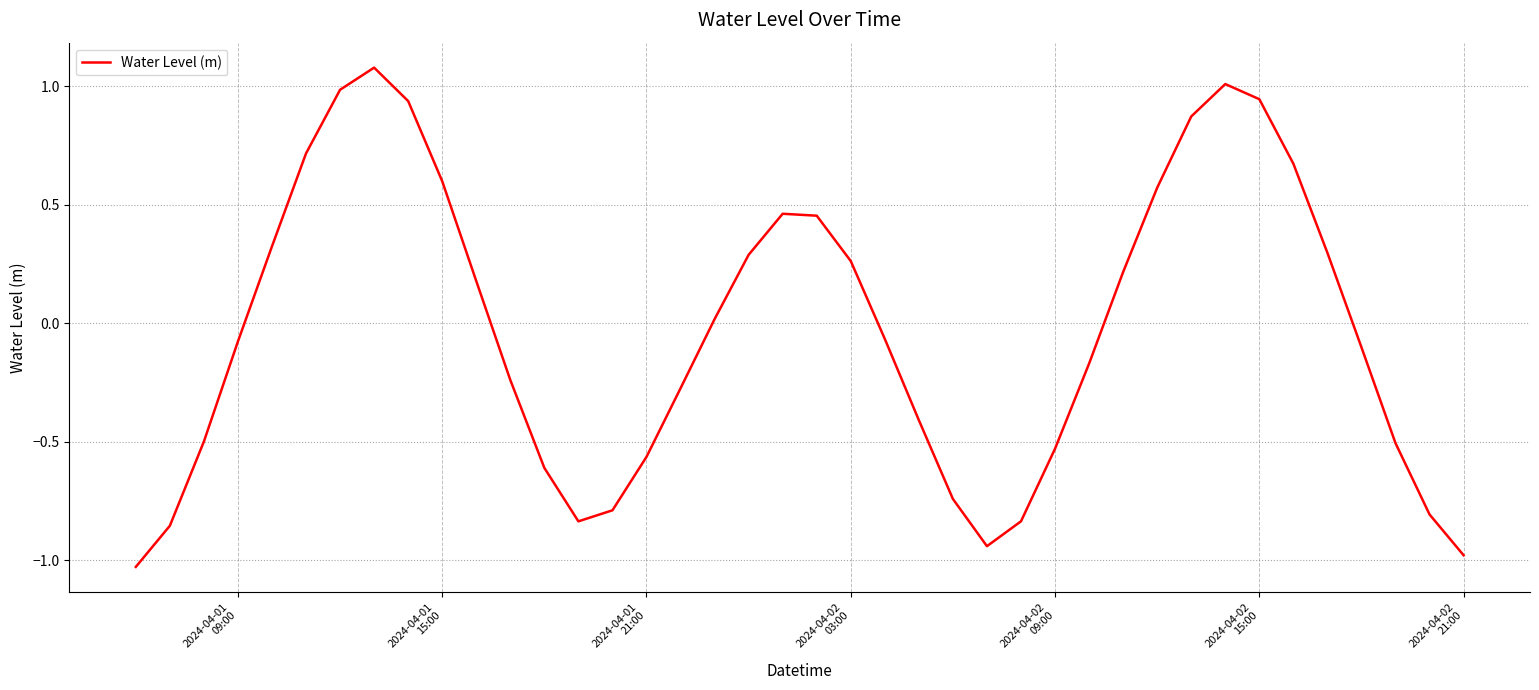

True or false: the data has more than 0 interior local peaks.

True